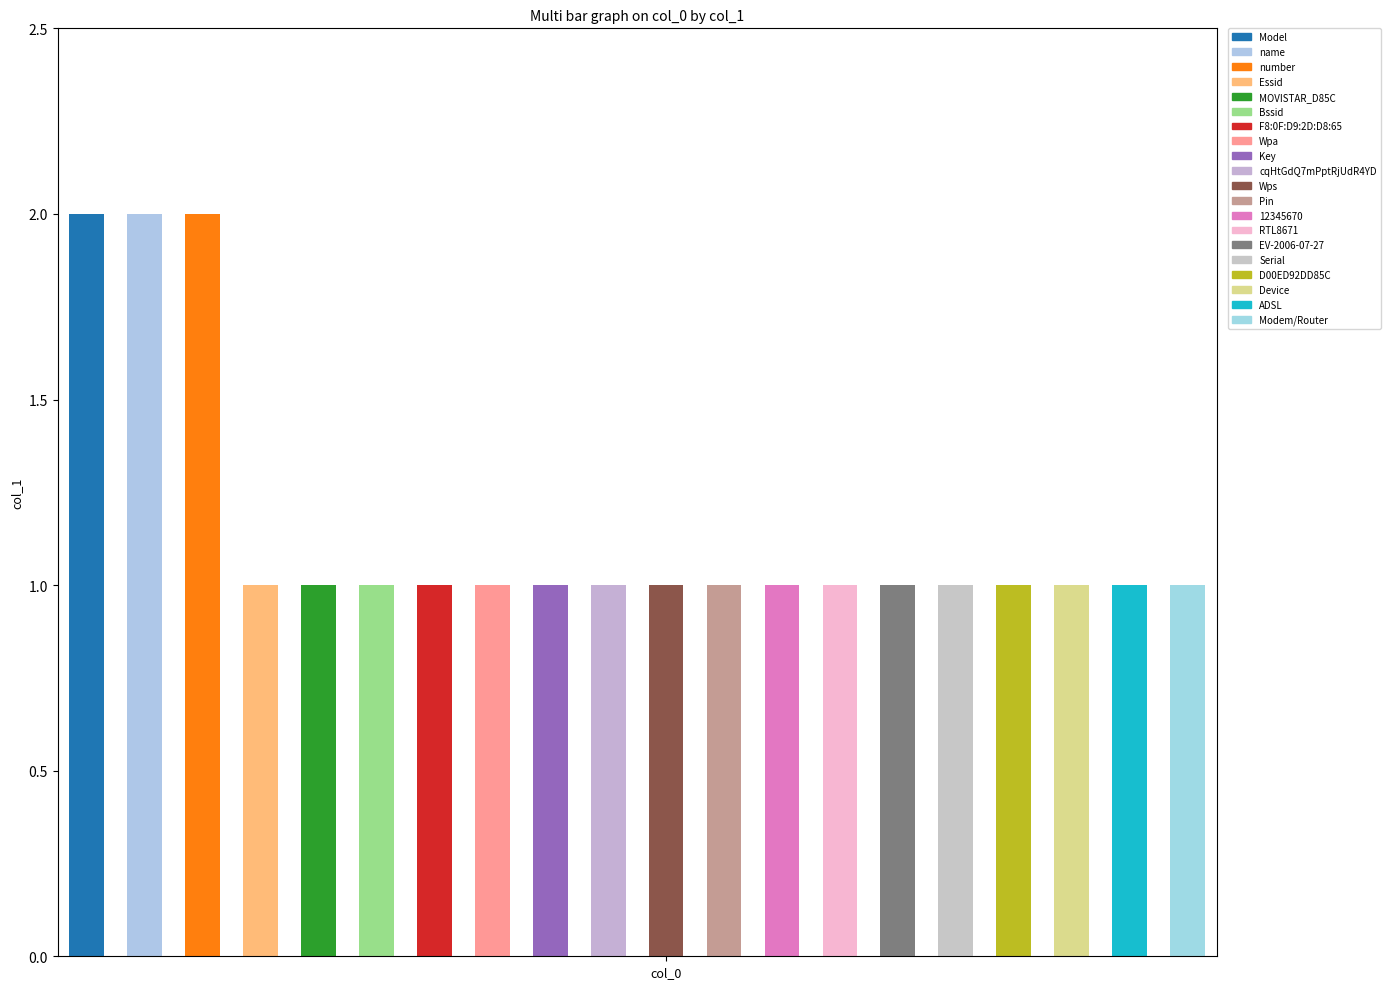

What is the value of the 5th bar from the left?

1